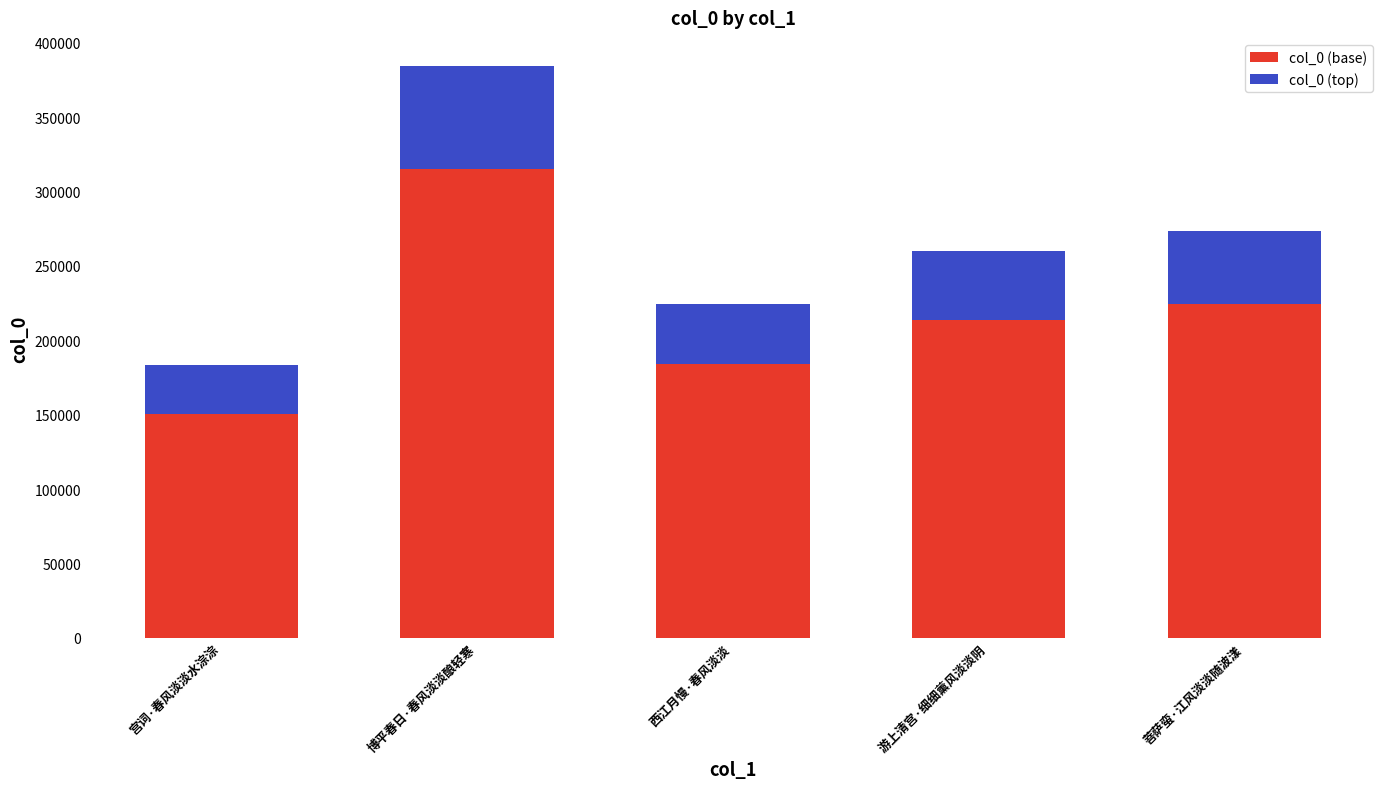

What is the difference between the maximum and second lowest values in the col_0 (base) series?

130830.2